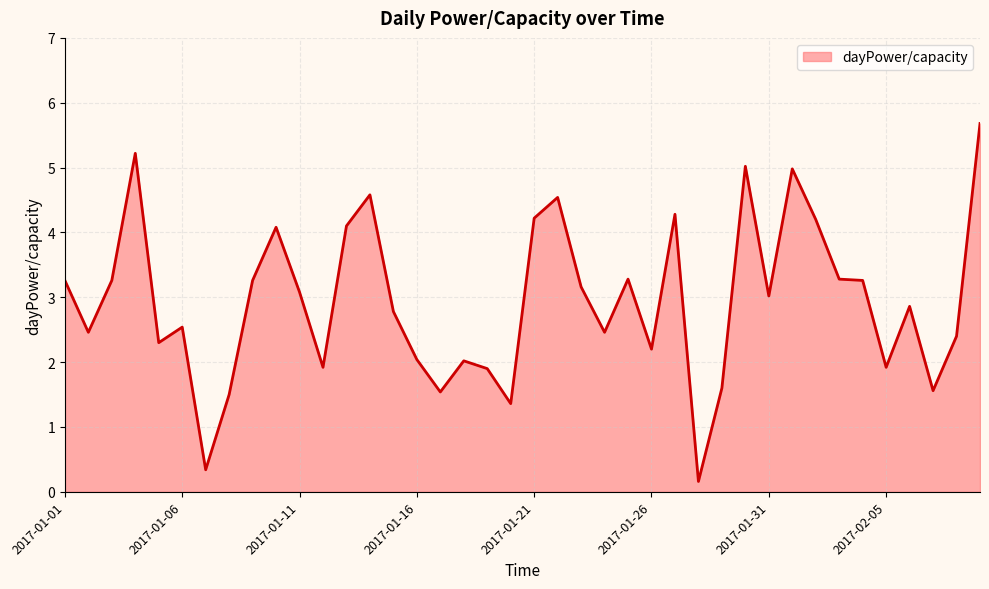

True or false: the data has more than 2 interior local peaks.

True